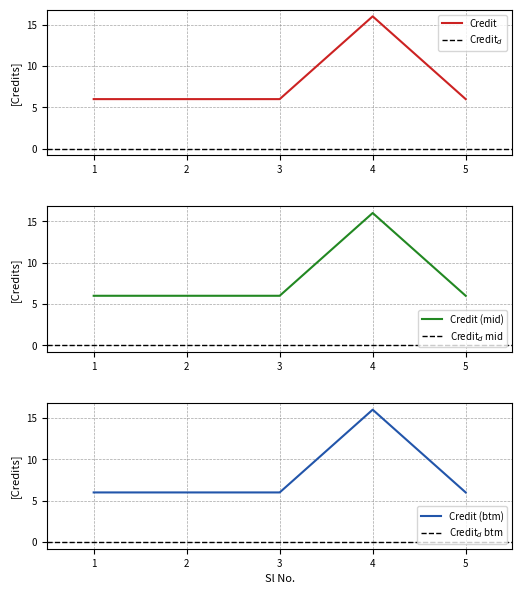

Read the value at 3.

6